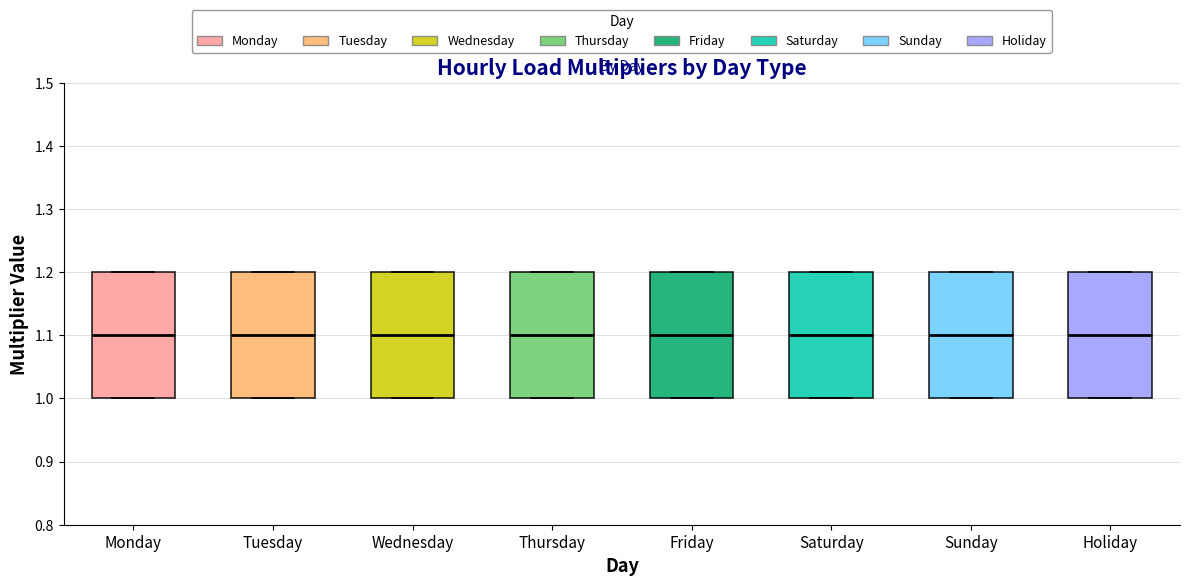

Reading left to right, transcribe this box plot: for each box, give where its median line is, the range the box spans, and where its two whiskers end, as read against the y-axis. The values are not printed on the chart, so give them approximately, as read against the axis.

Monday: median 1.1, box 1.0 to 1.2, whiskers 1.0 to 1.2
Tuesday: median 1.1, box 1.0 to 1.2, whiskers 1.0 to 1.2
Wednesday: median 1.1, box 1.0 to 1.2, whiskers 1.0 to 1.2
Thursday: median 1.1, box 1.0 to 1.2, whiskers 1.0 to 1.2
Friday: median 1.1, box 1.0 to 1.2, whiskers 1.0 to 1.2
Saturday: median 1.1, box 1.0 to 1.2, whiskers 1.0 to 1.2
Sunday: median 1.1, box 1.0 to 1.2, whiskers 1.0 to 1.2
Holiday: median 1.1, box 1.0 to 1.2, whiskers 1.0 to 1.2